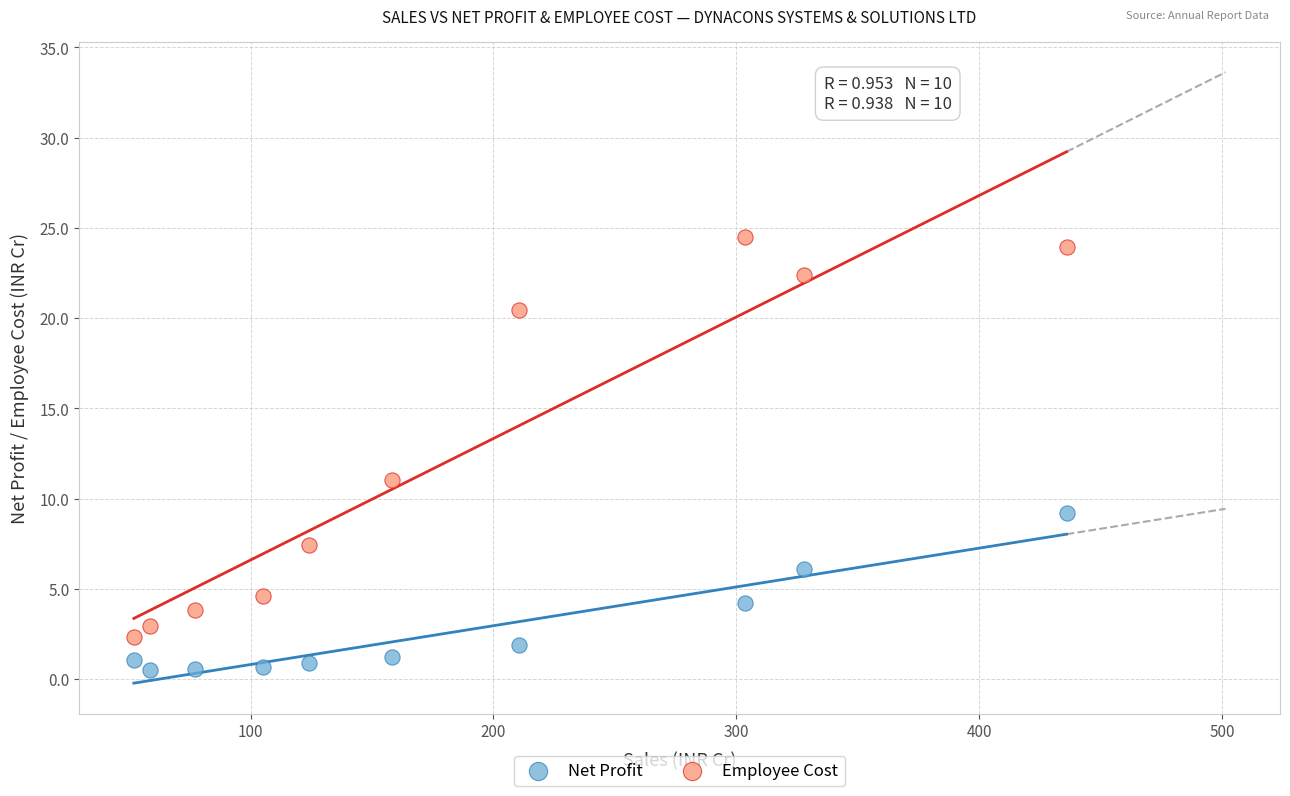

Which series contains the lowest Y value?

Net Profit